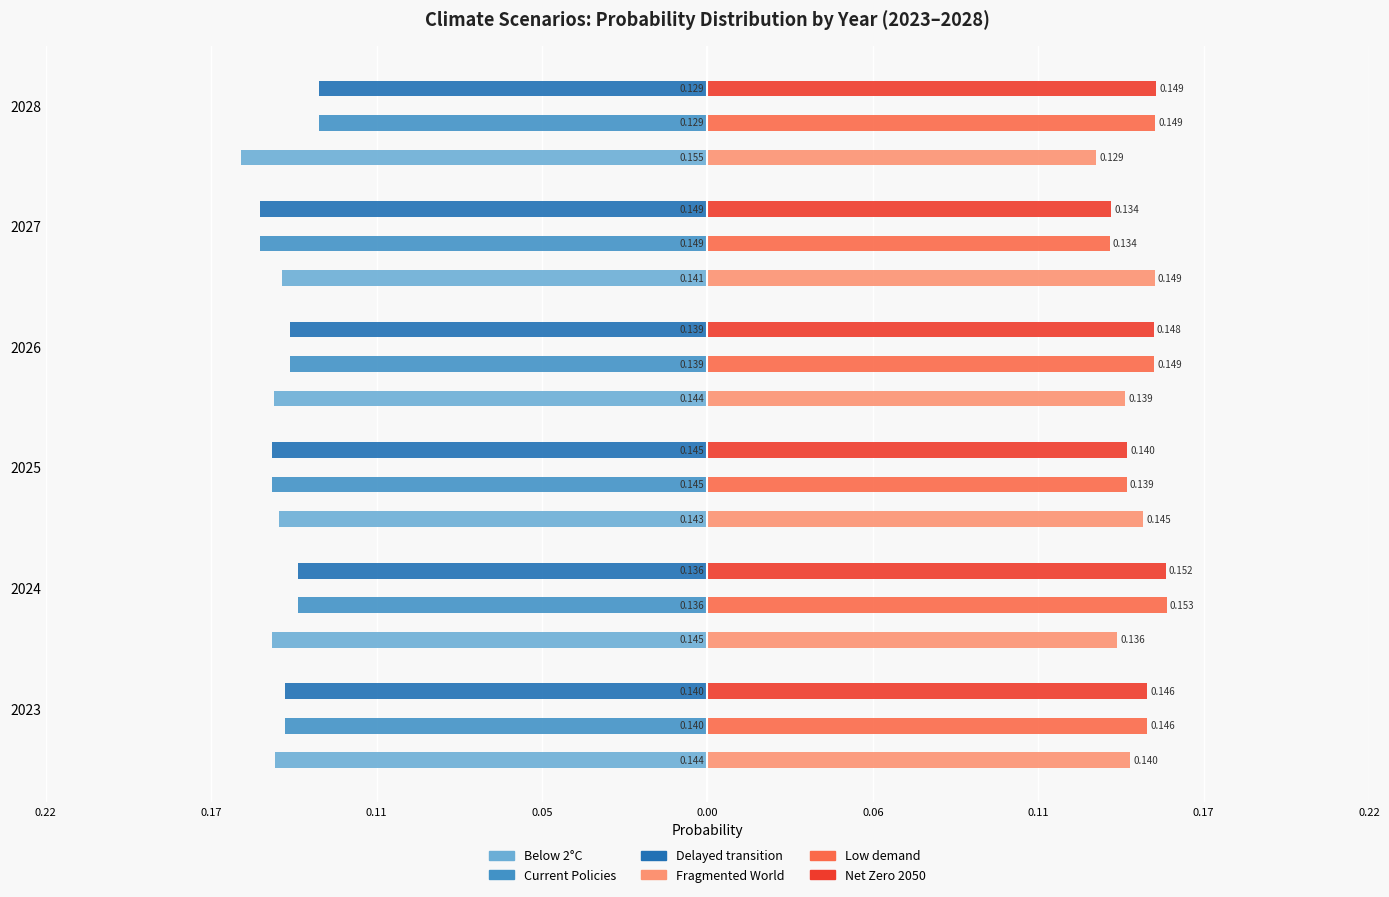

What are all the series names shown in the legend?

Below 2°C, Current Policies, Delayed transition, Fragmented World, Low demand, Net Zero 2050